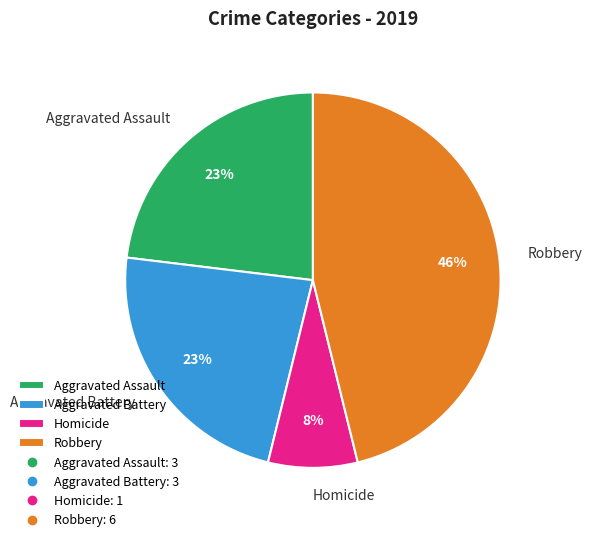

How many segments does this pie chart have?

4